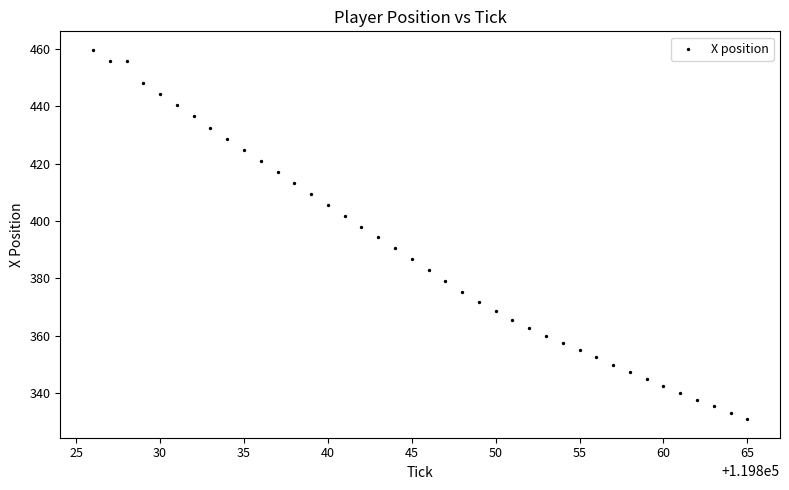

What is the range of Y values (max minus min)?

128.9